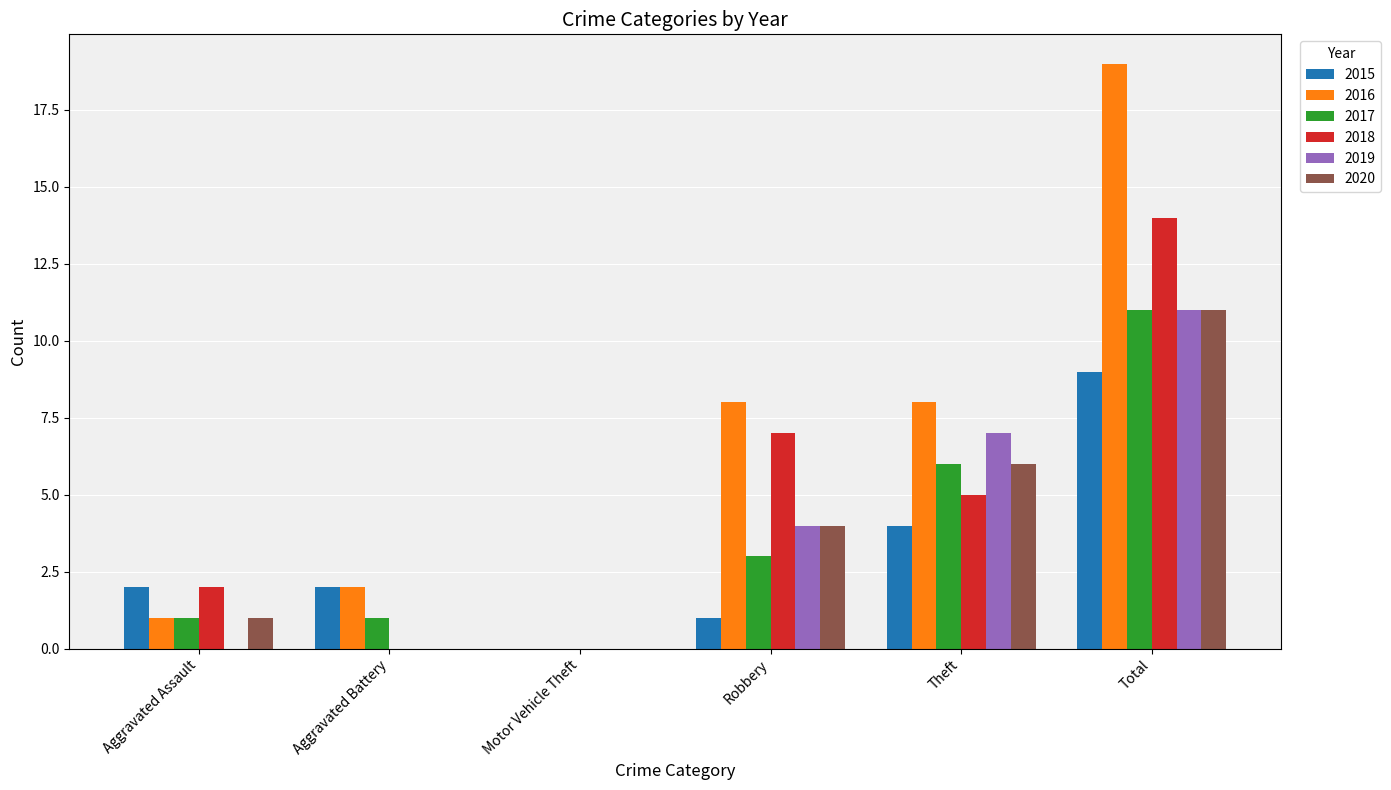

How many distinct data groups are displayed?

6